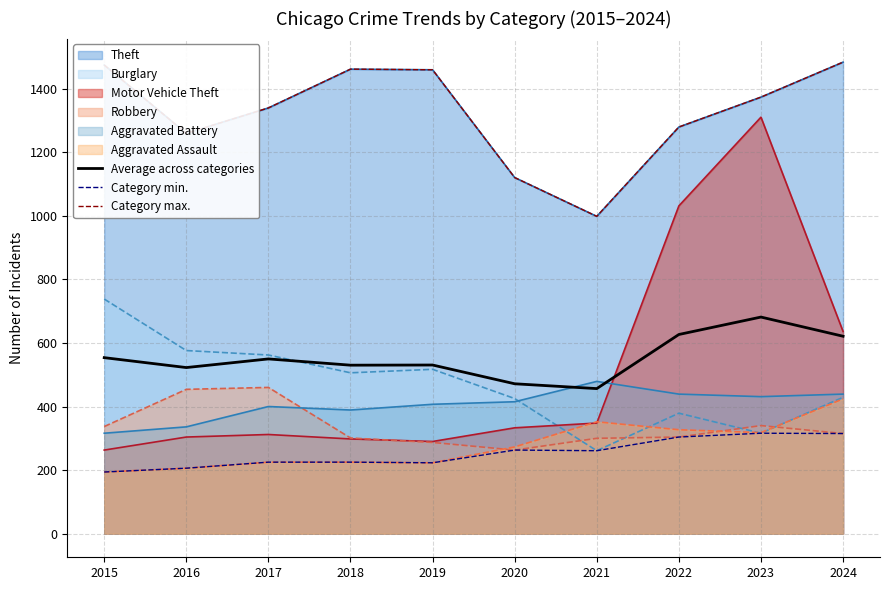

True or false: Average across categories and Category min. cross at least once.

False